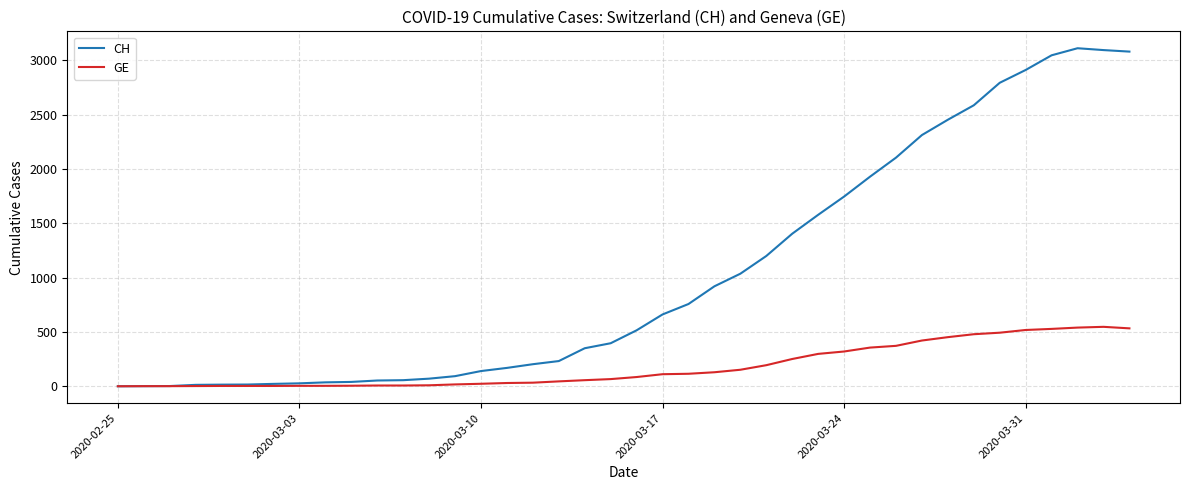

Which series has the largest range (max minus min)?

CH